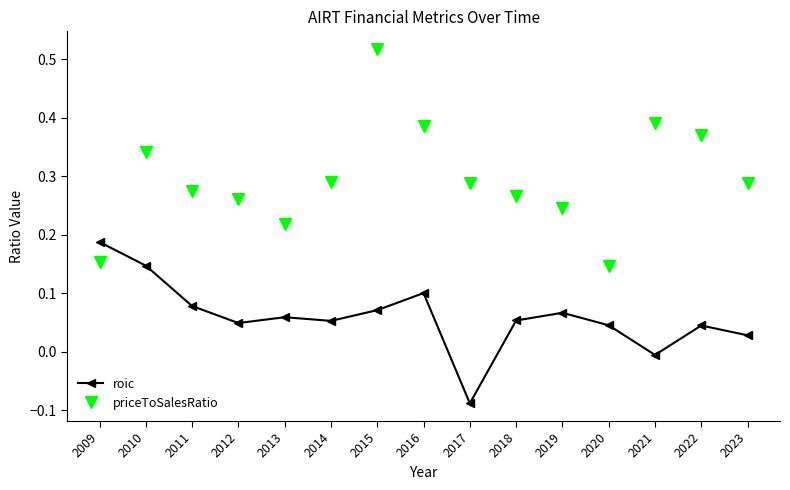

The value of priceToSalesRatio at 2016 is 0.7. True or false?

False